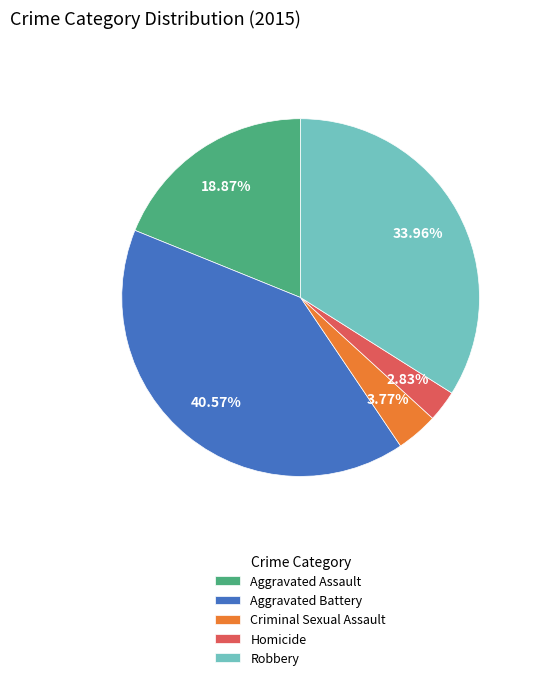

Approximately how many times larger is the value at Robbery compared to Aggravated Assault?

1.8